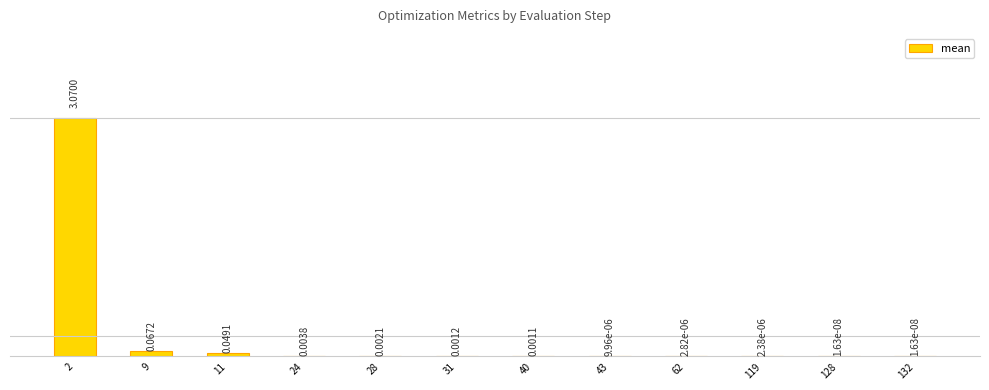

What is the sum of all values?

3.2